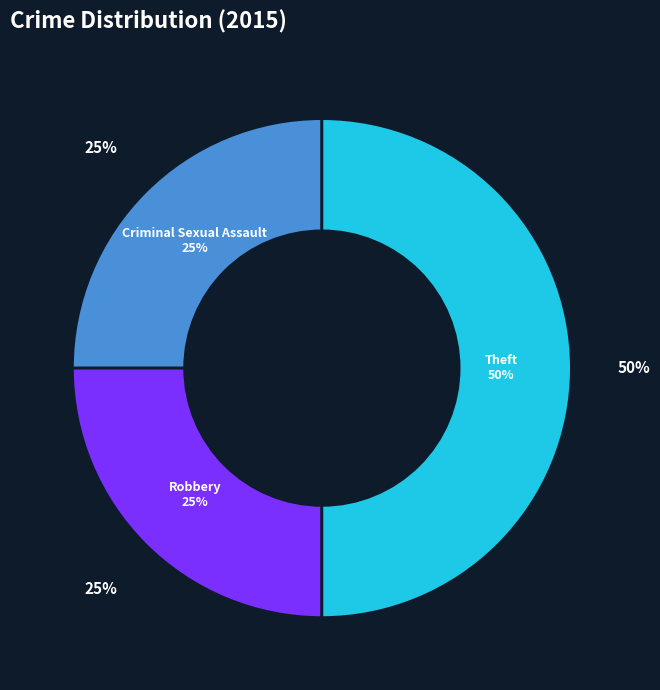

To the nearest percent, what is the average slice percentage?

33%